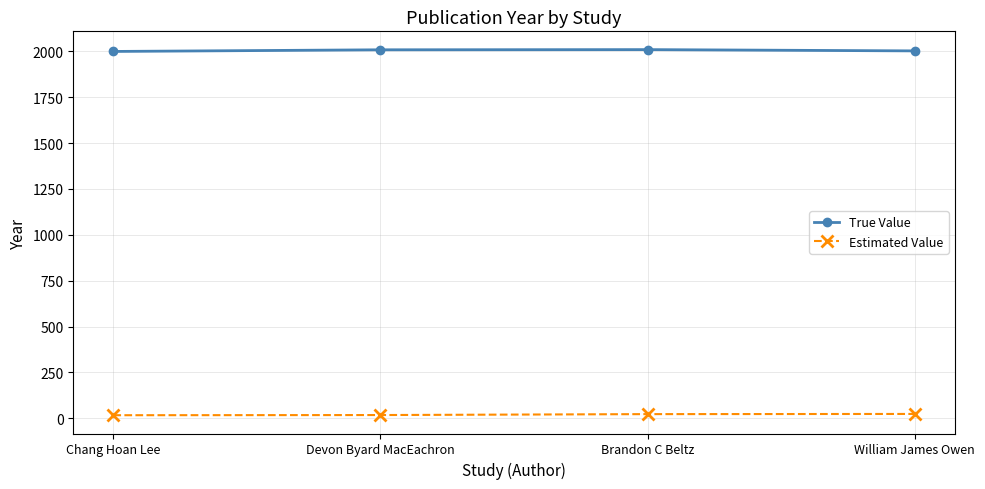

What is the sum of all True Value values?

8018